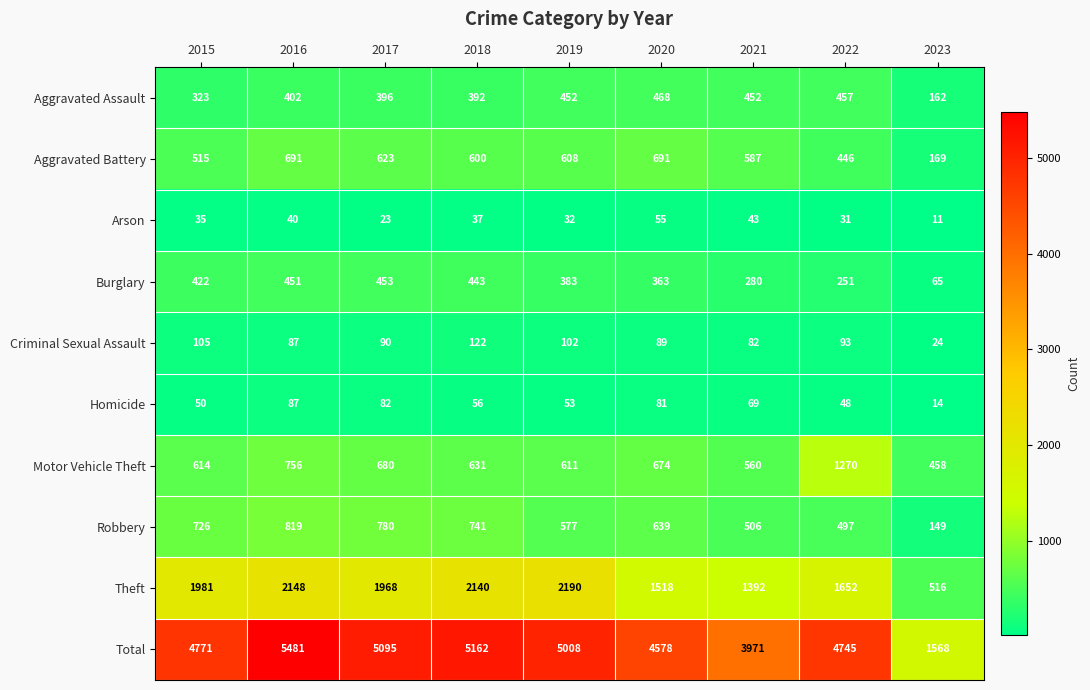

How many values in the Criminal Sexual Assault series are below 90?

4